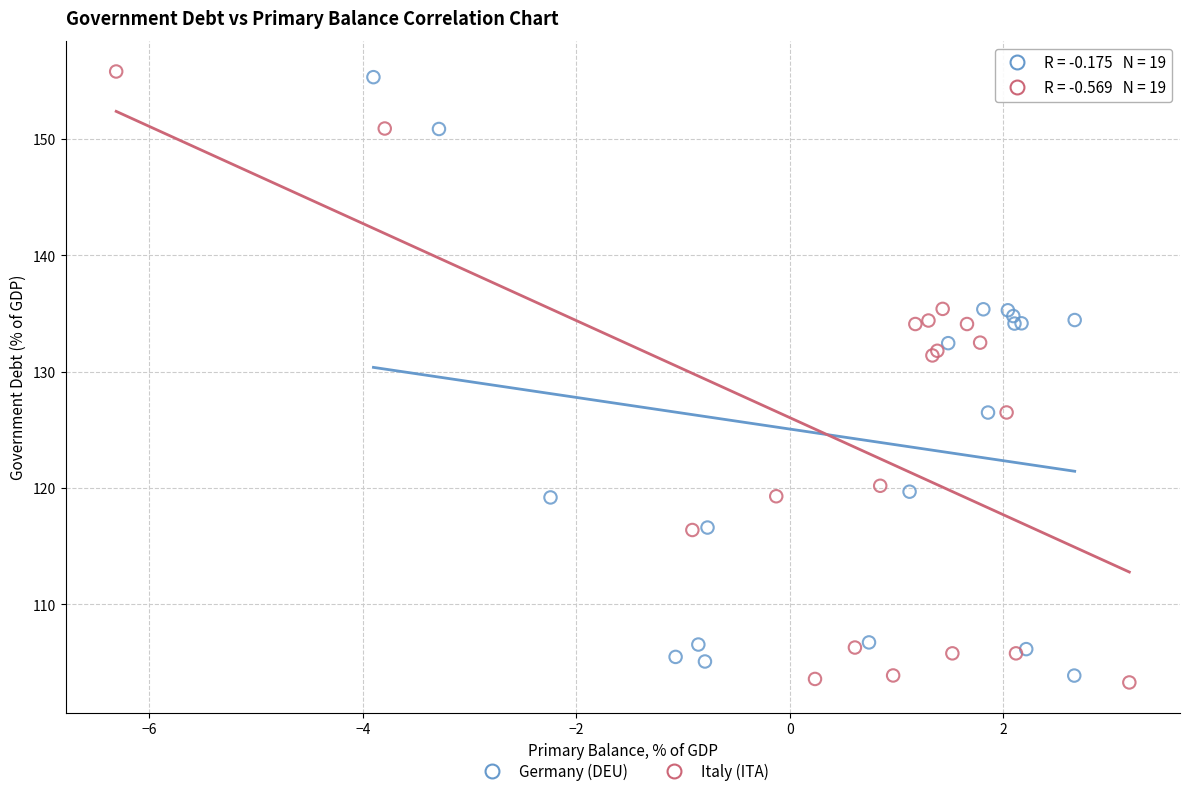

Which series contains the lowest Y value?

Italy (ITA)